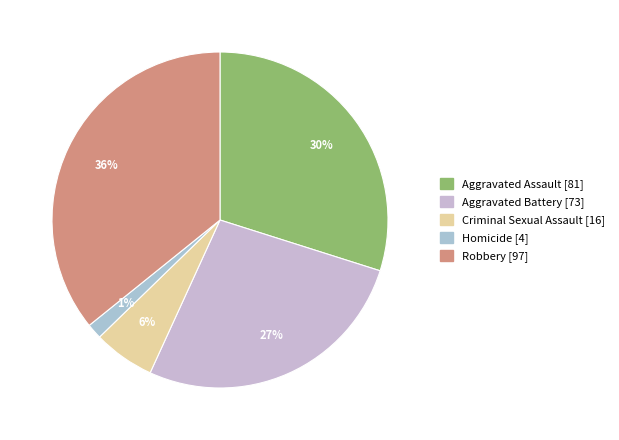

Count the number of slices in the pie.

5